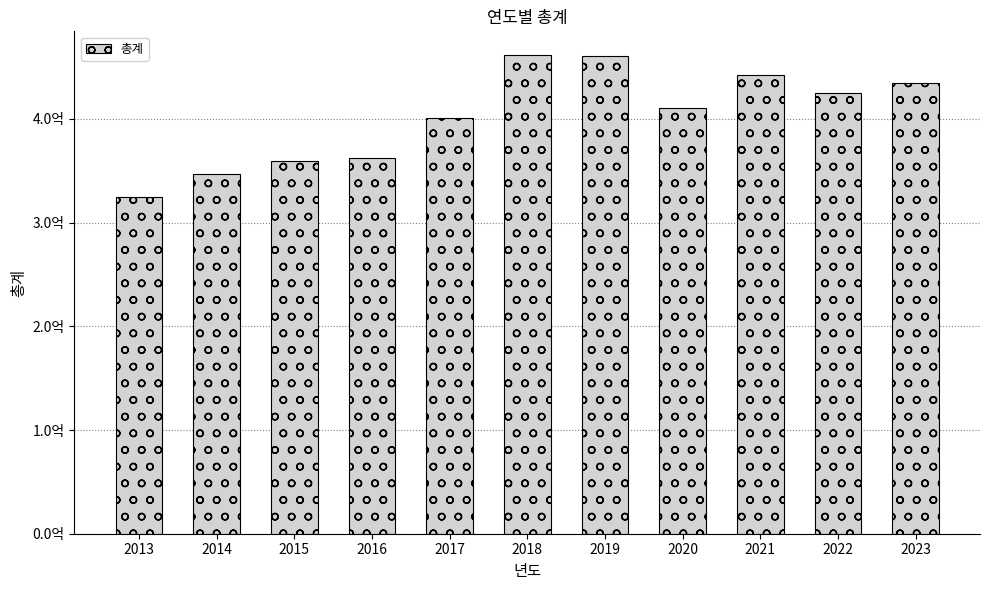

What is the difference between the values at 2015 and 2014?

13036272